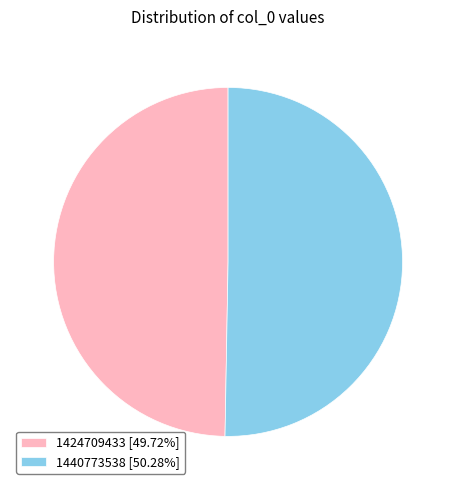

Approximately how many times larger is the value at 1424709433 compared to 1440773538?

1.0